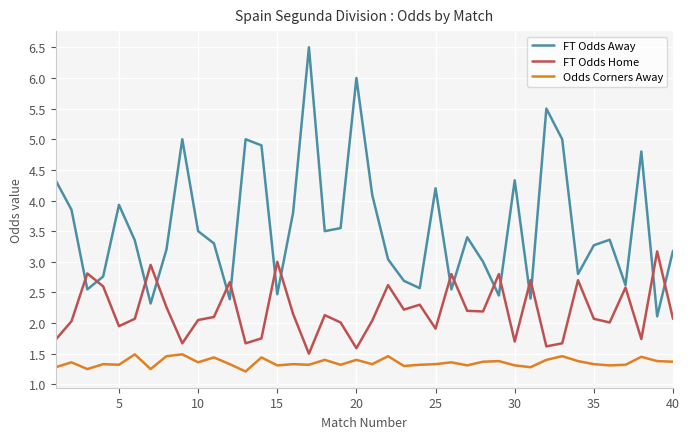

What is the greatest value displayed?

6.5